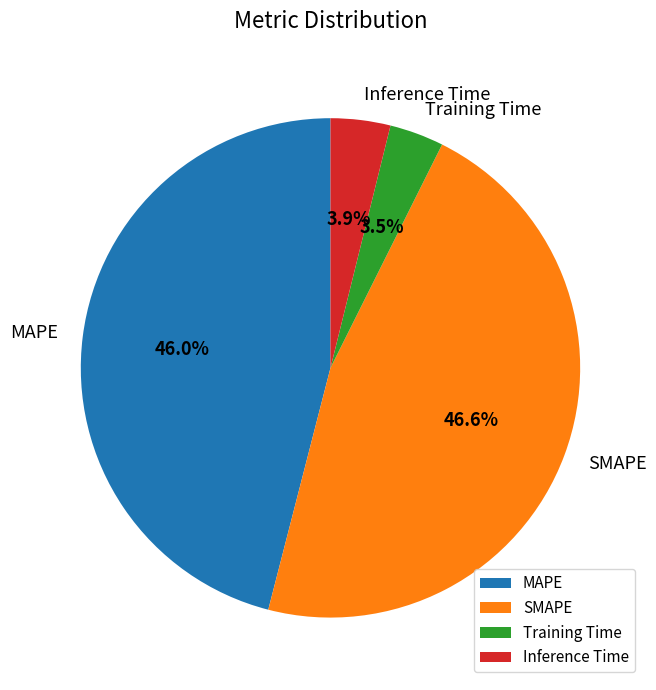

Is there a majority slice in this chart?

No